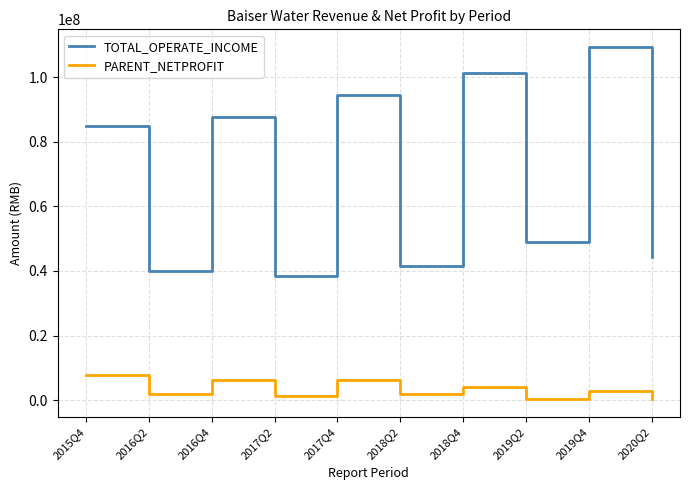

What is the total value across all series at 2018Q2?

43309423.9